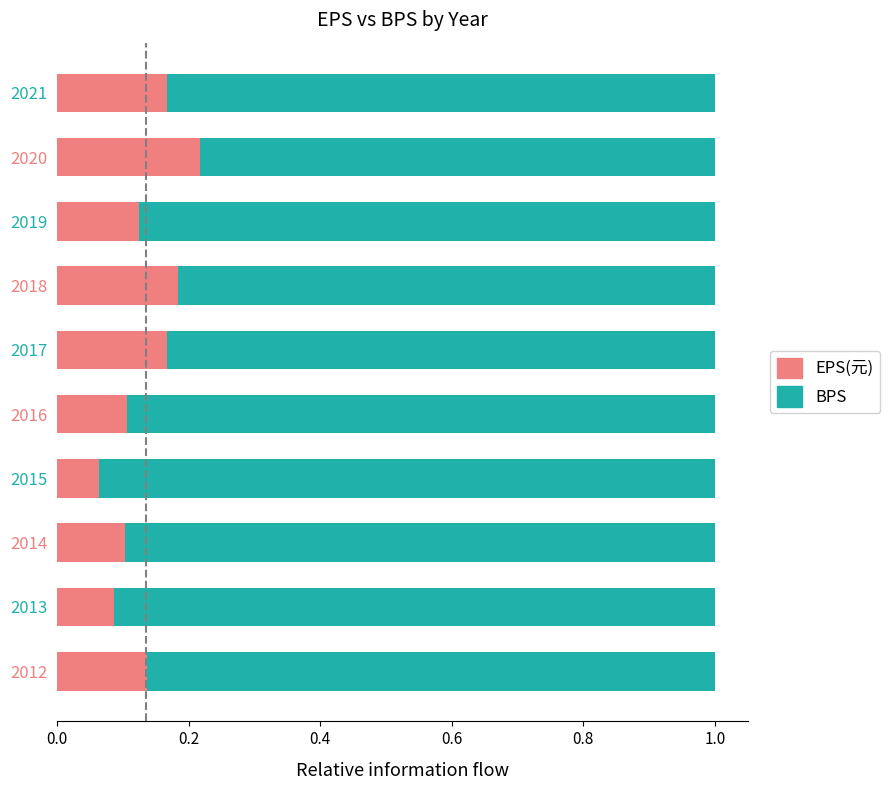

At which label is EPS(元) closest to 0?

2015